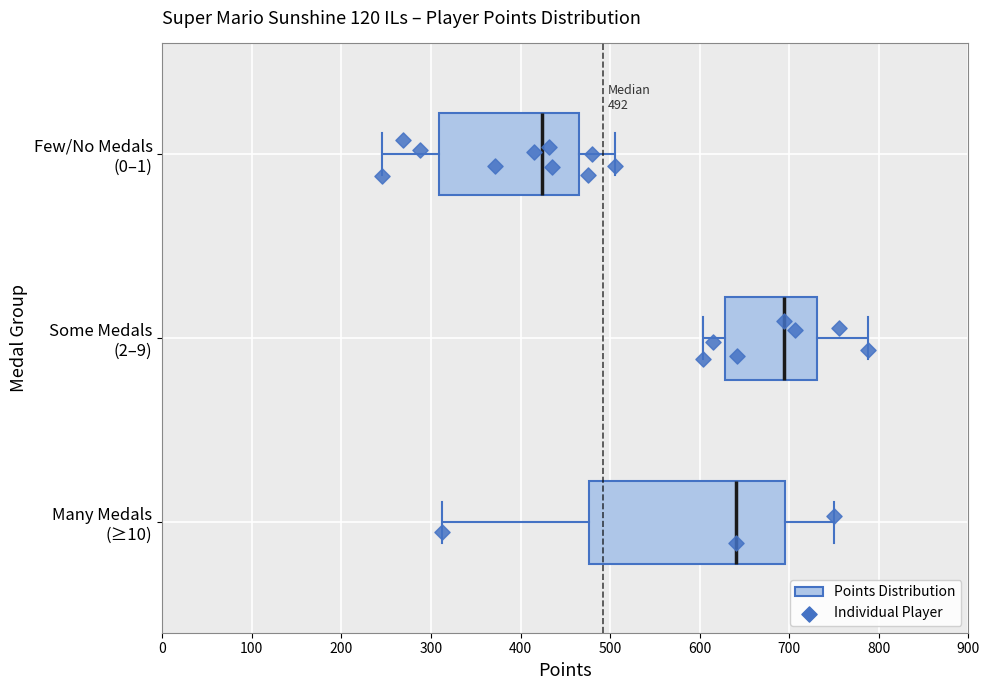

Which box has the furthest to the right median line?

Some Medals (2–9)